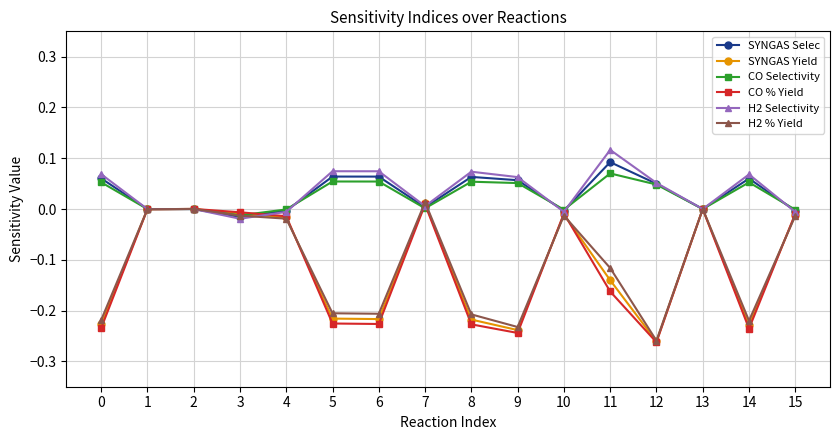

How many lines are shown in the chart?

6